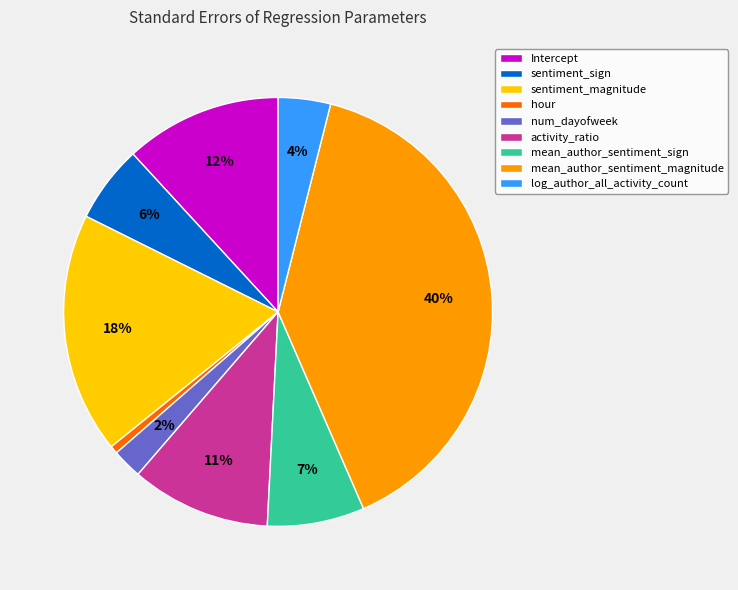

To the nearest percent, what is the average slice percentage?

11%